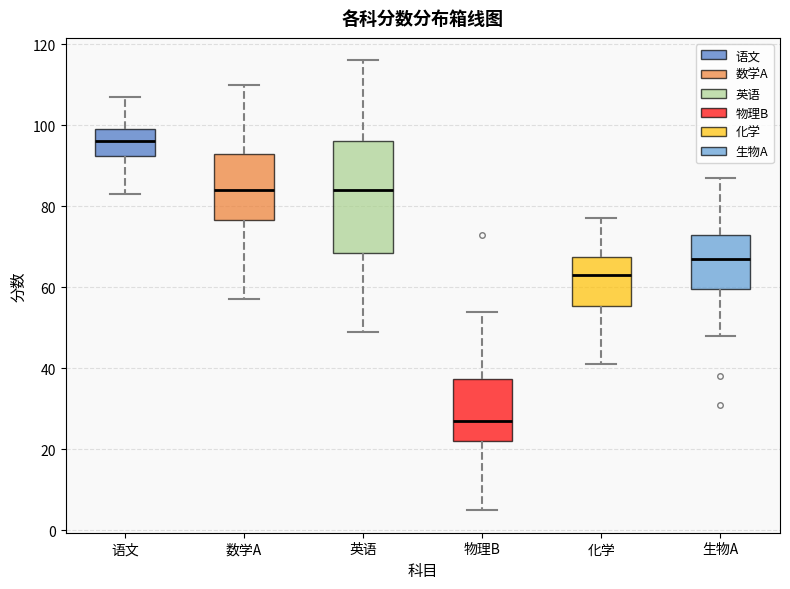

Reading left to right, transcribe this box plot: for each box, give where its median line is, the range the box spans, and where its two whiskers end, as read against the y-axis. The values are not printed on the chart, so give them approximately, as read against the axis.

语文: median 96, box 92 to 100, whiskers 84 to 108
数学A: median 84, box 76 to 94, whiskers 58 to 110
英语: median 84, box 68 to 96, whiskers 50 to 116
物理B: median 28, box 22 to 38, whiskers 6 to 54
化学: median 64, box 56 to 68, whiskers 42 to 78
生物A: median 68, box 60 to 74, whiskers 48 to 88